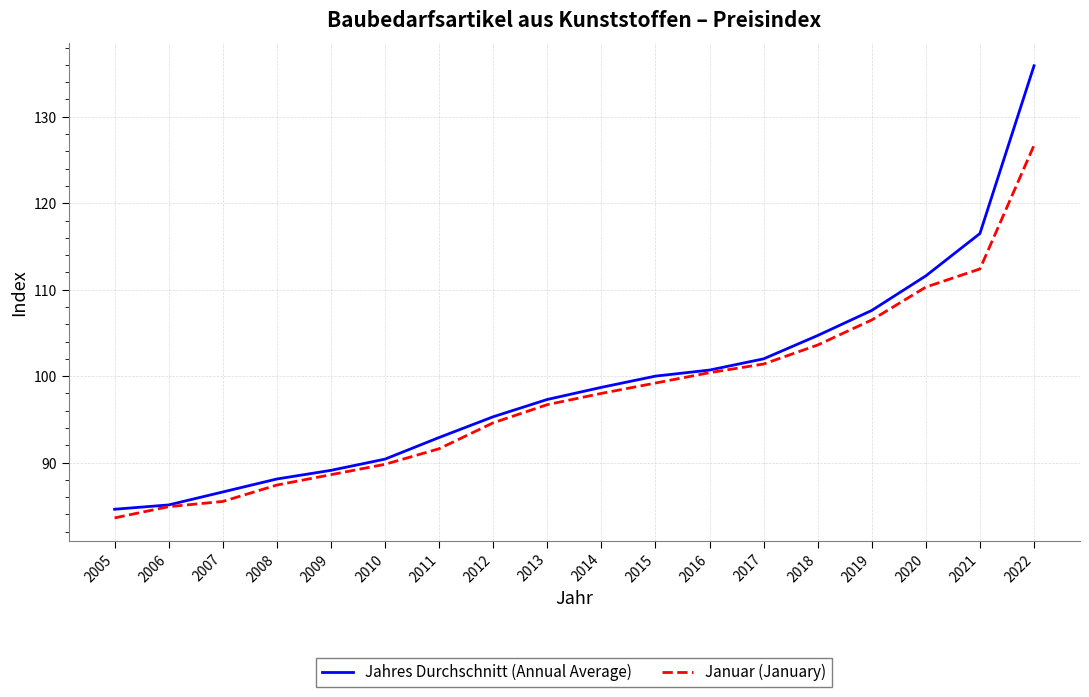

What are all the series names shown in the legend?

Jahres Durchschnitt (Annual Average), Januar (January)